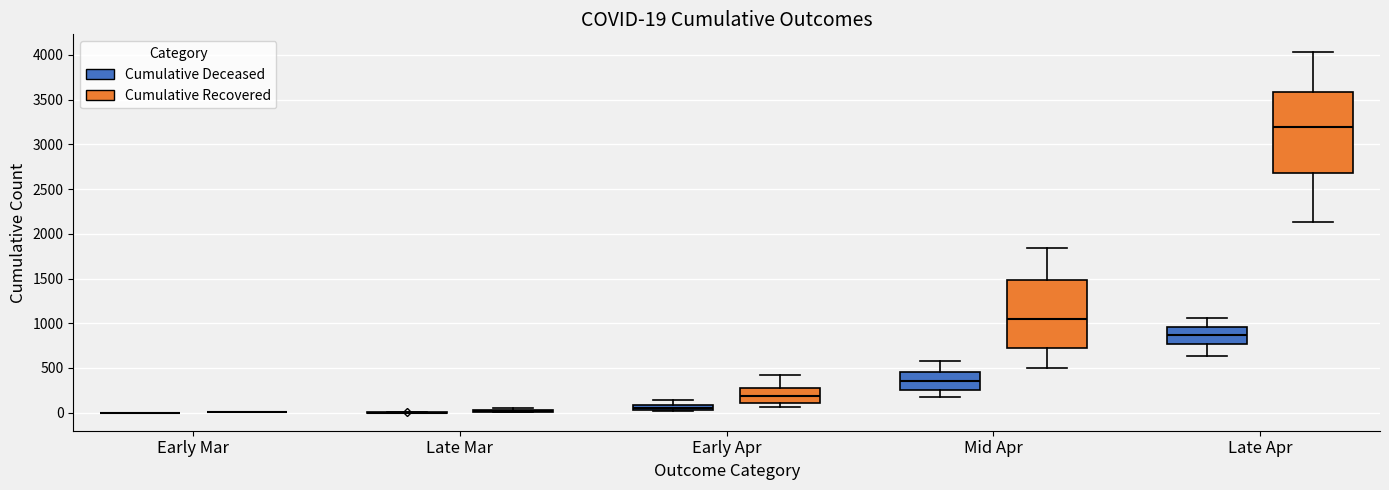

Which box is the tallest, from its lower edge to its upper edge?

Late Apr (Cumulative Recovered)